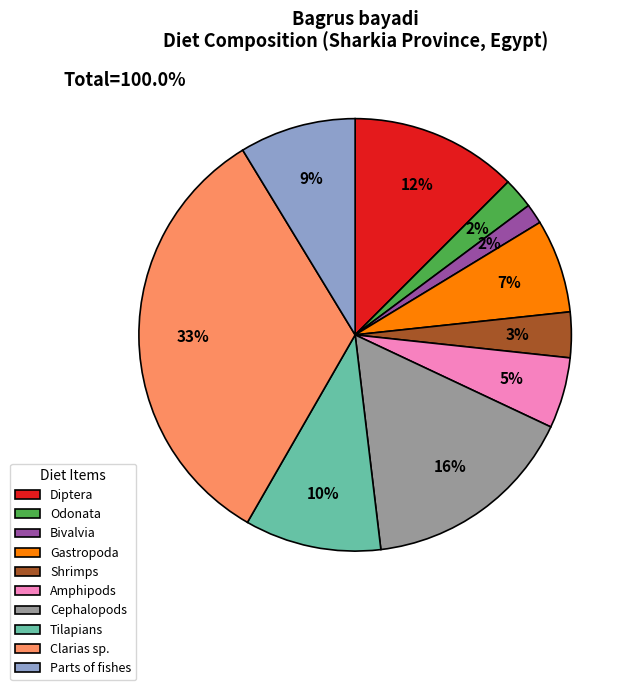

The Shrimps slice represents 3% of the pie. True or false?

True